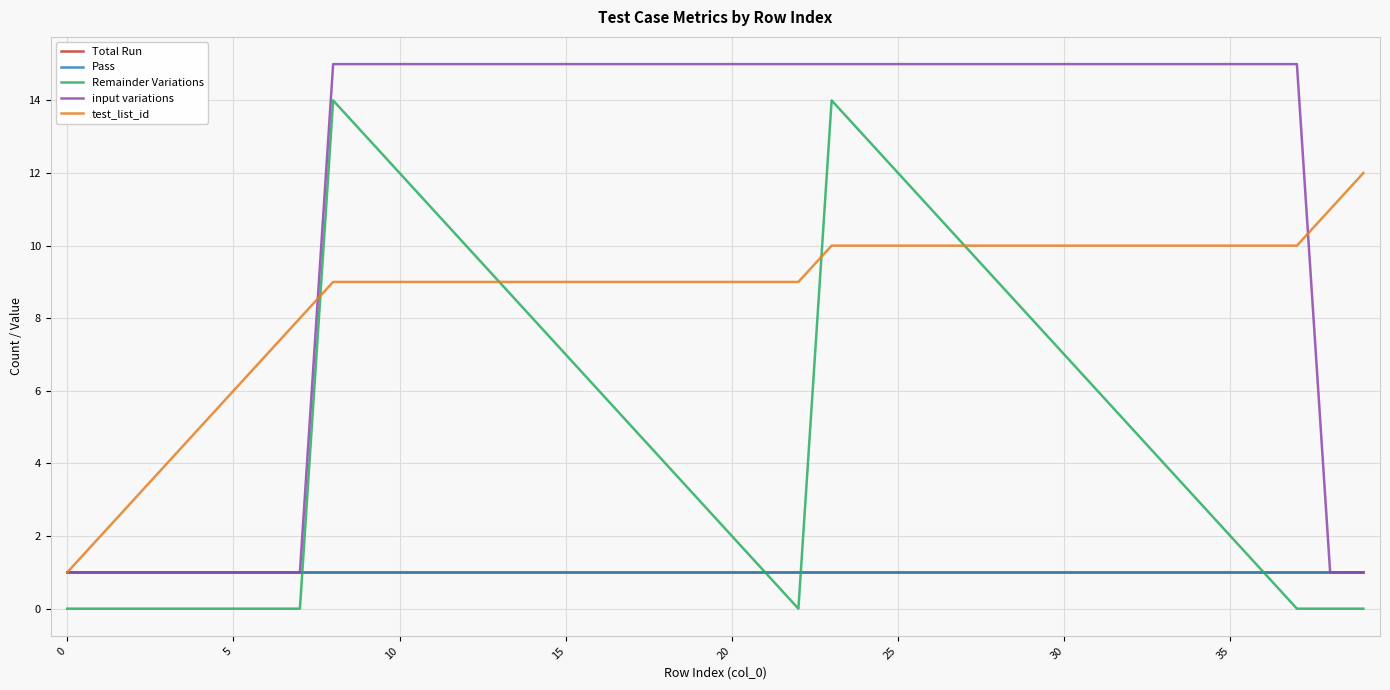

True or false: test_list_id has more than 1 interior local peaks.

False